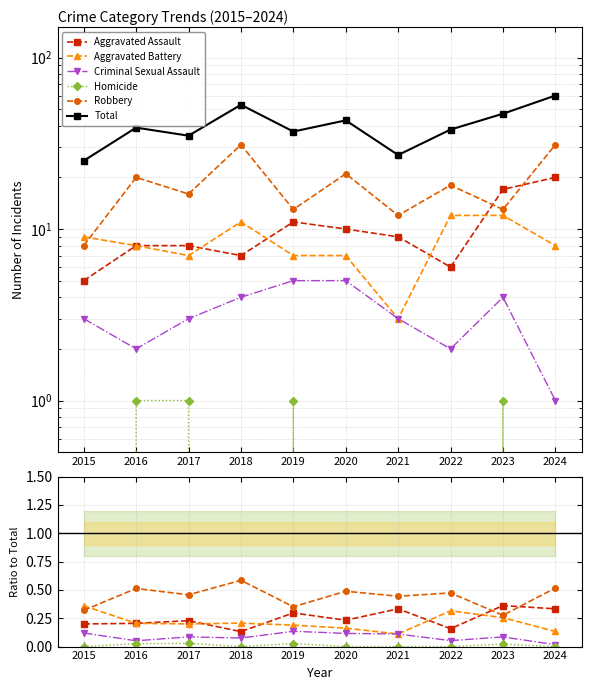

What is the spread (max minus min) of values at 2015?

25.0